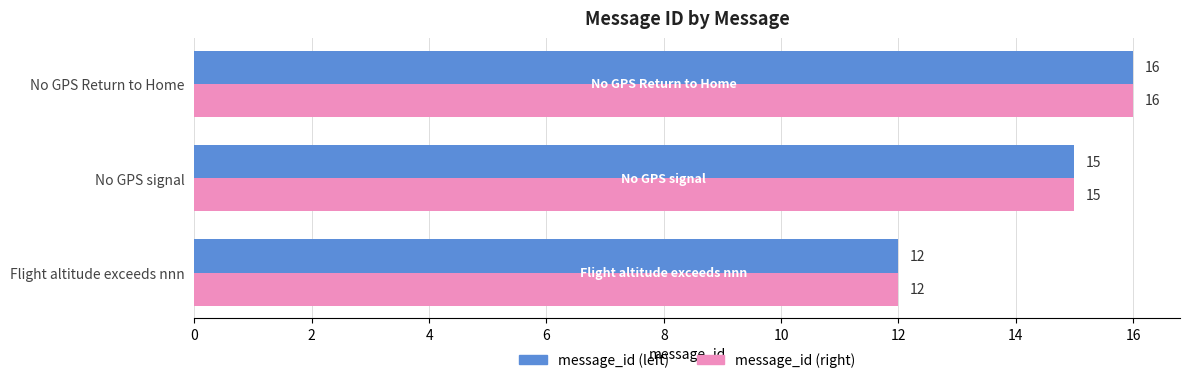

Where is message_id (right) nearest to the value 14?

No GPS signal